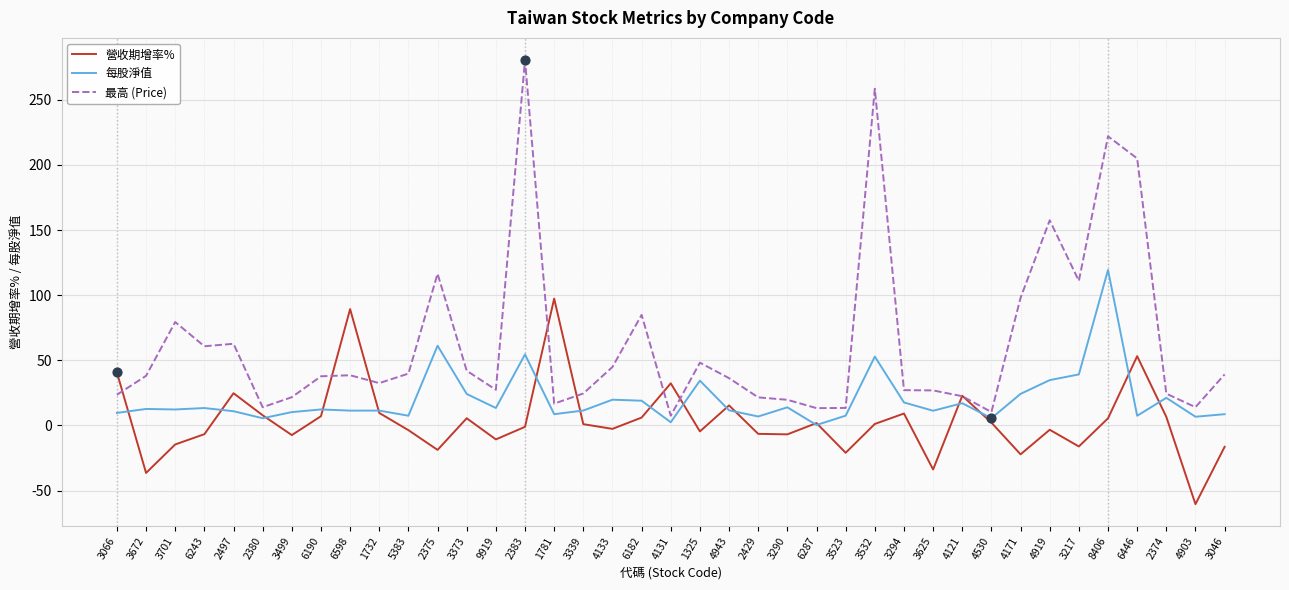

What is the difference between the highest and lowest values at 4171?

120.2